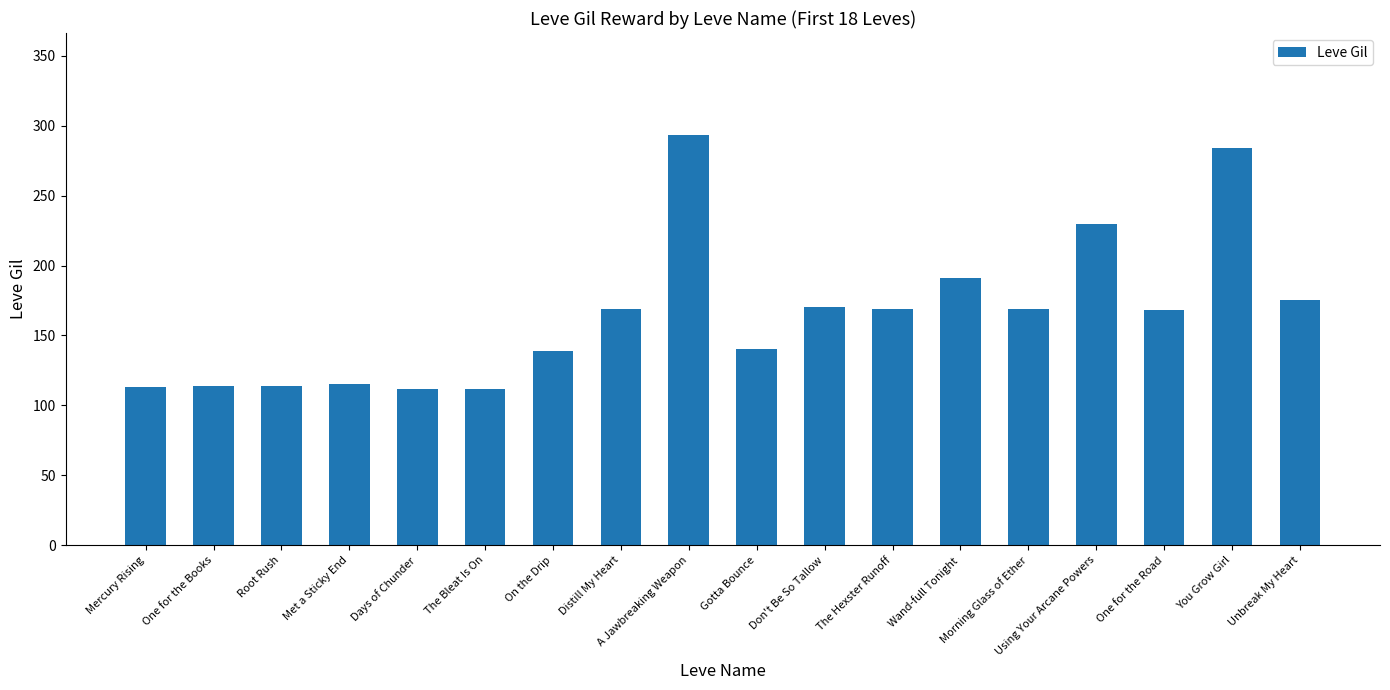

Approximately how many times larger is the value at Using Your Arcane Powers compared to Root Rush?

2.0